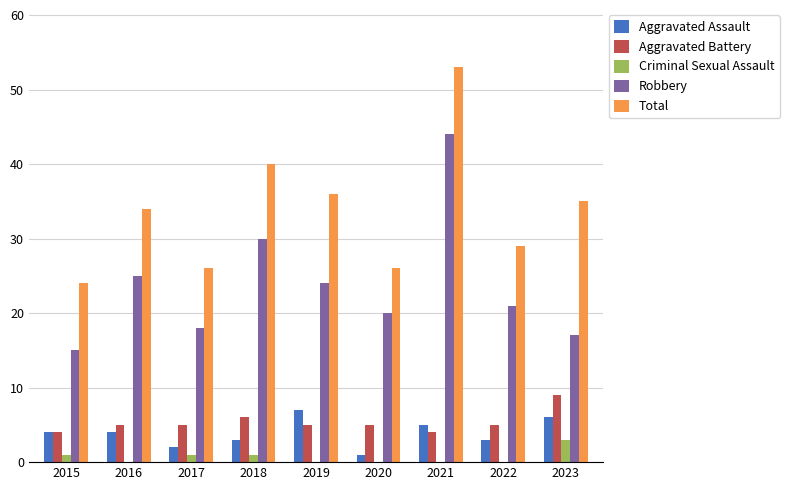

Is it true that Total equals 87 at 2021?

False